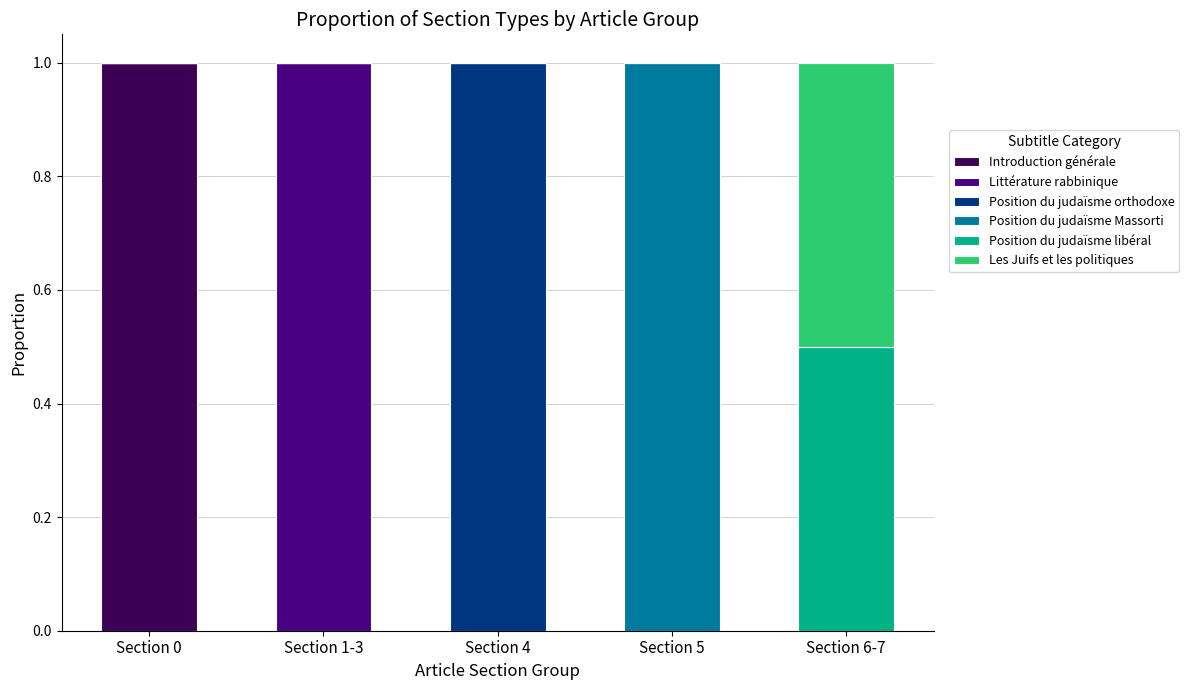

What is the total value across all series at Section 1-3?

1.0